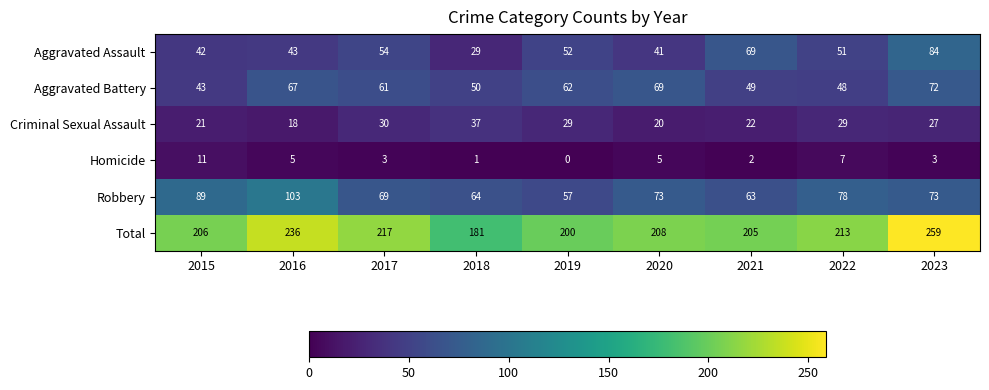

At how many categories does at least one series exceed 184?

8